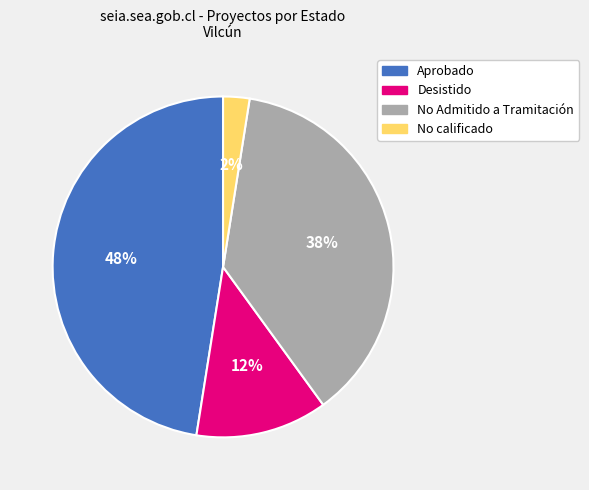

Does any single category account for the majority?

No